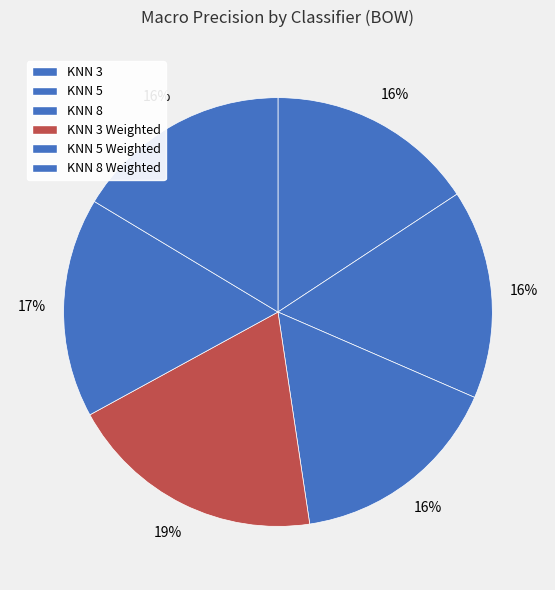

To the nearest percent, what percentage of the pie is KNN 3?

16%